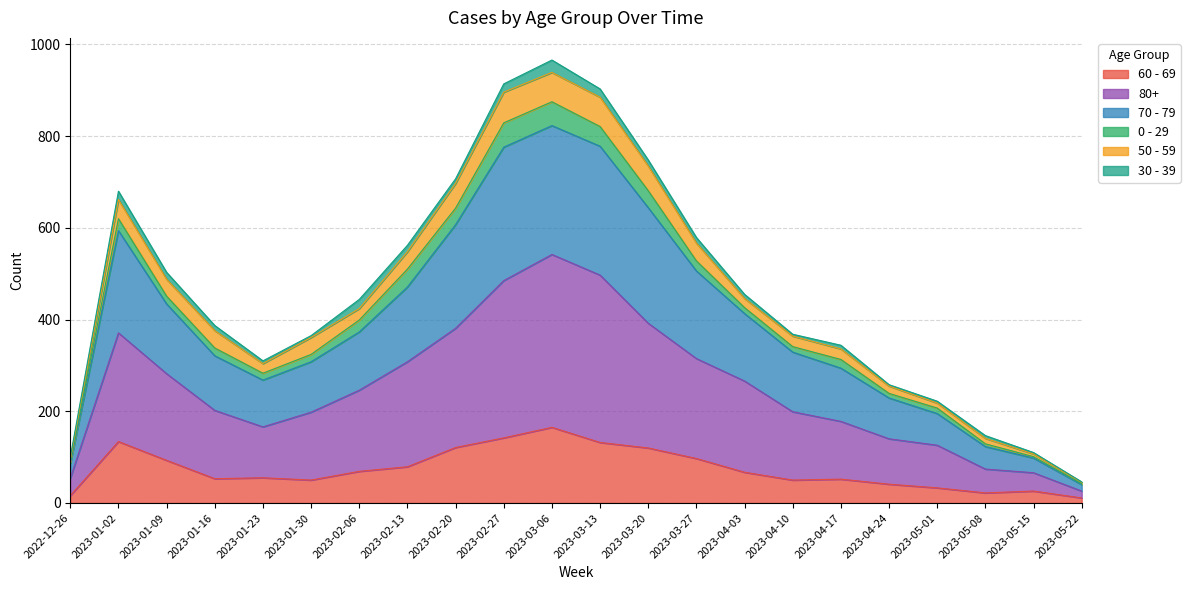

True or false: 70 - 79 has a value of 282 at 2023-01-09.

False